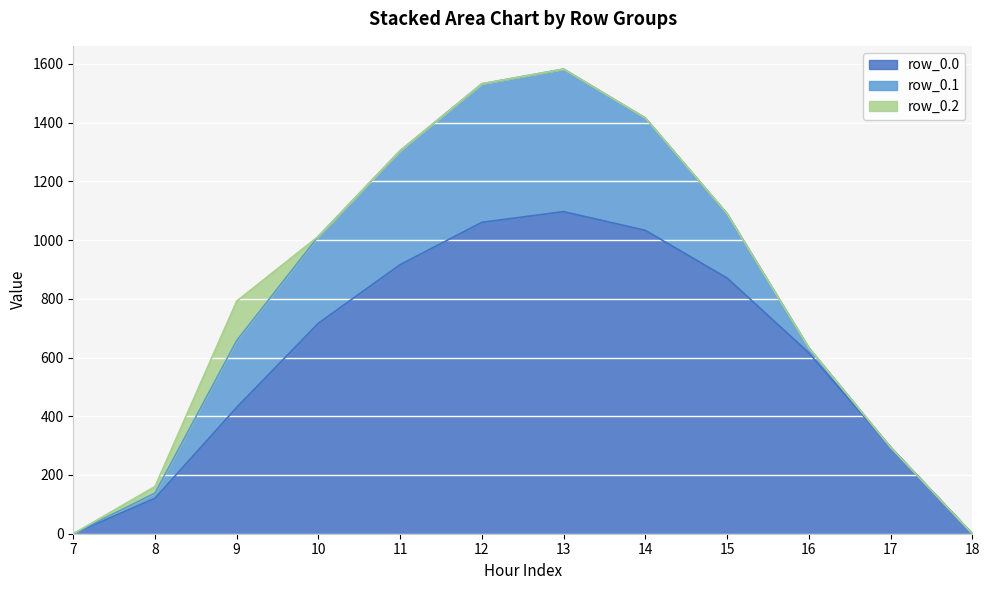

Does the chart display data point markers on the line(s)?

No